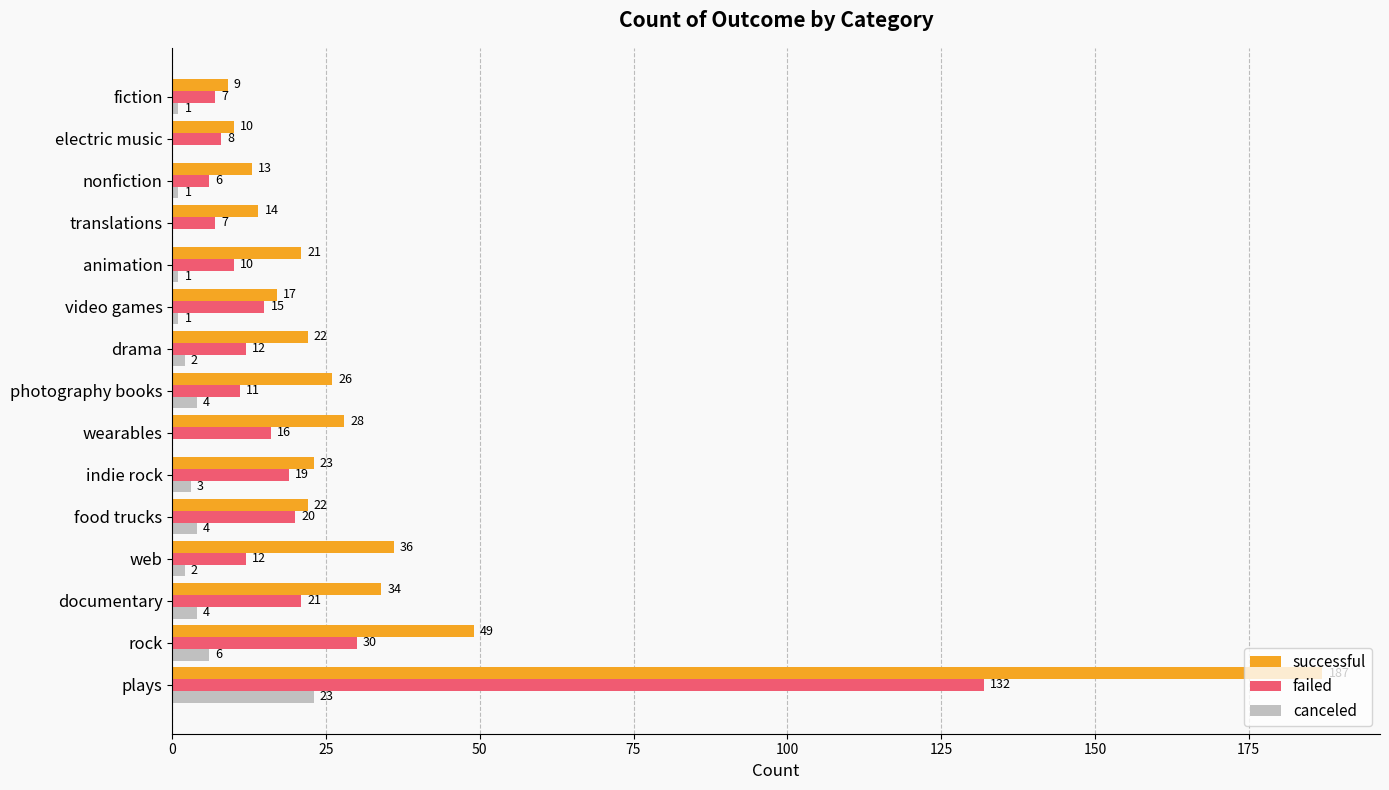

What is the sum of the failed values at video games and photography books?

26